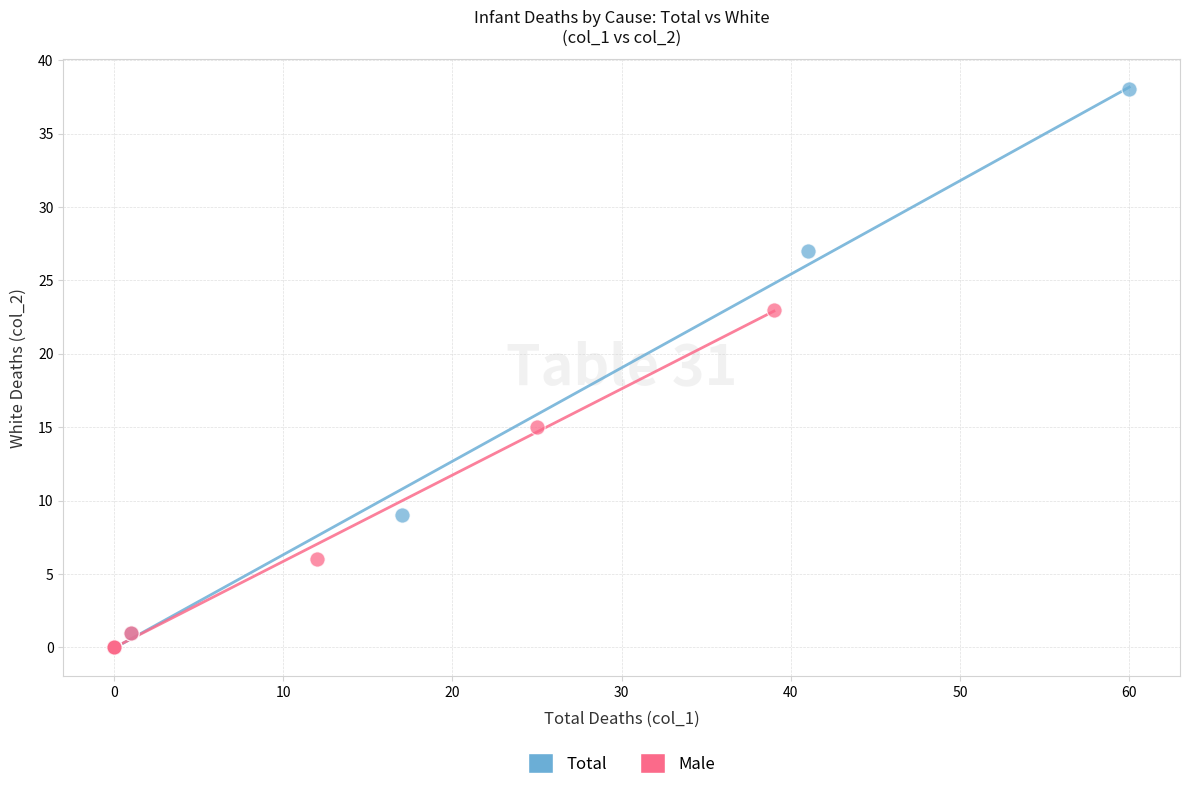

What are all the series names shown in the legend?

Total, Male